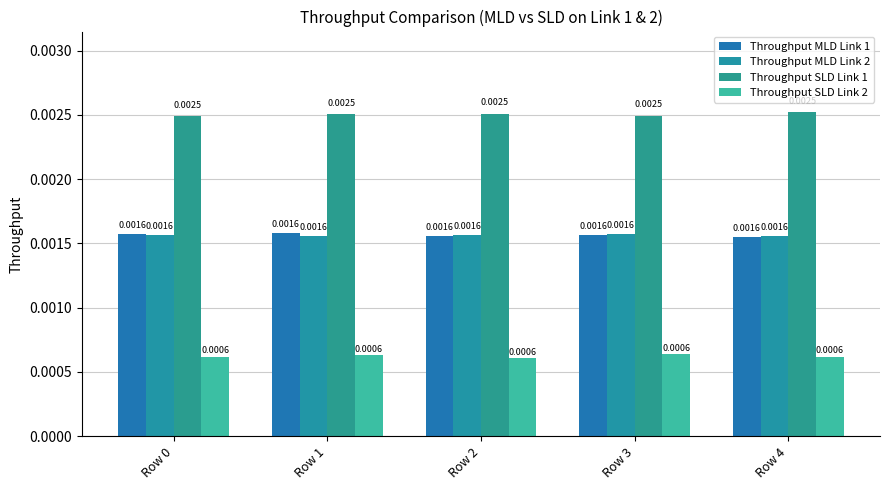

How many groups of bars are there?

5